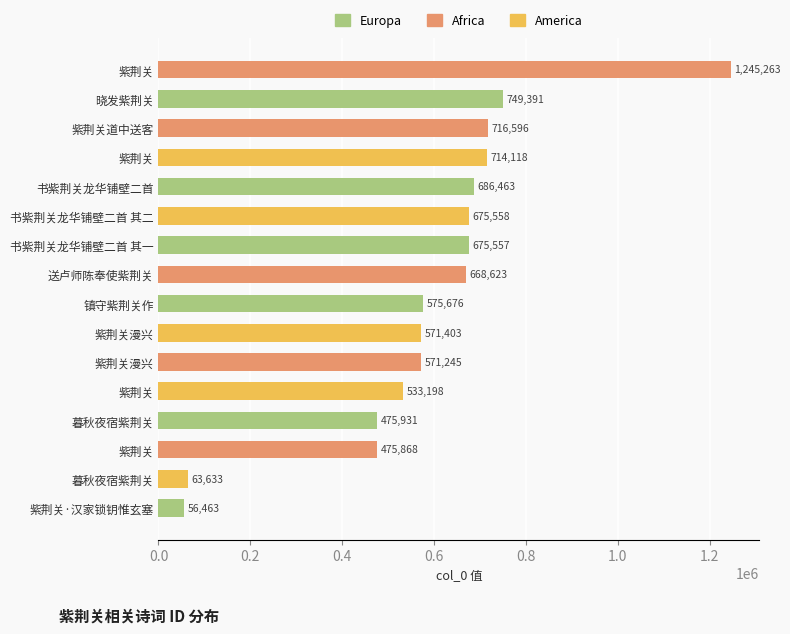

Are the bars grouped side by side (vs. stacked)?

No